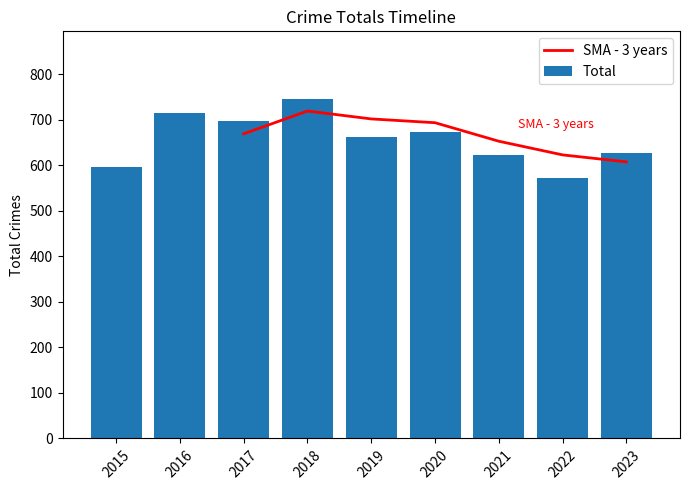

At which label does SMA - 3 years reach its minimum?

2015